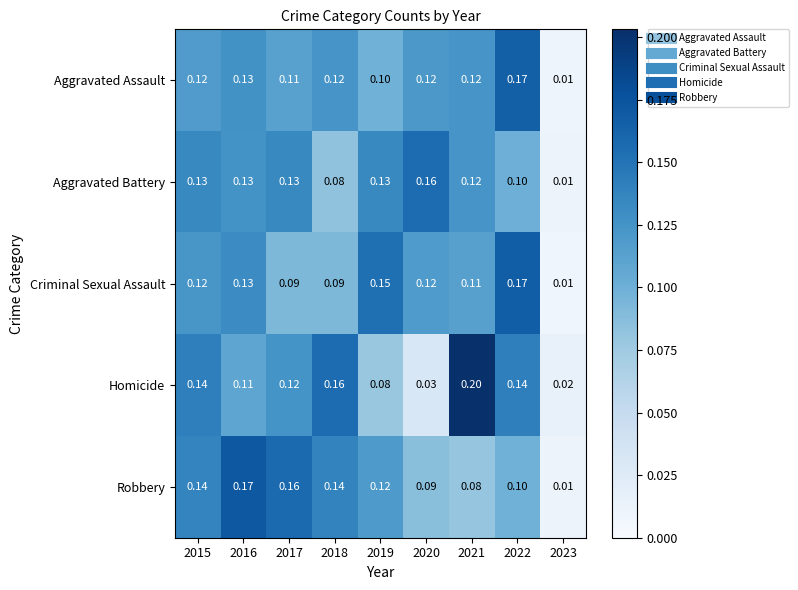

At 2019, list the series in order from smallest to largest.

Homicide, Aggravated Assault, Robbery, Aggravated Battery, Criminal Sexual Assault